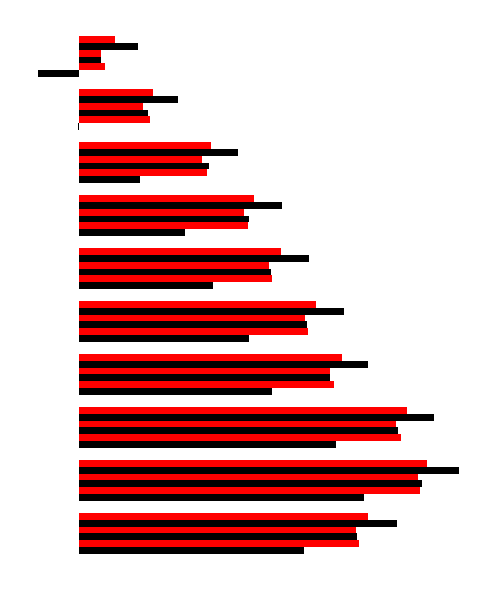

How many bars are there in each group?

6